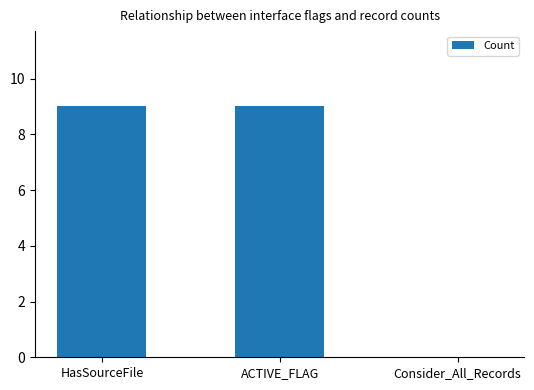

Count the number of categories in the chart.

3